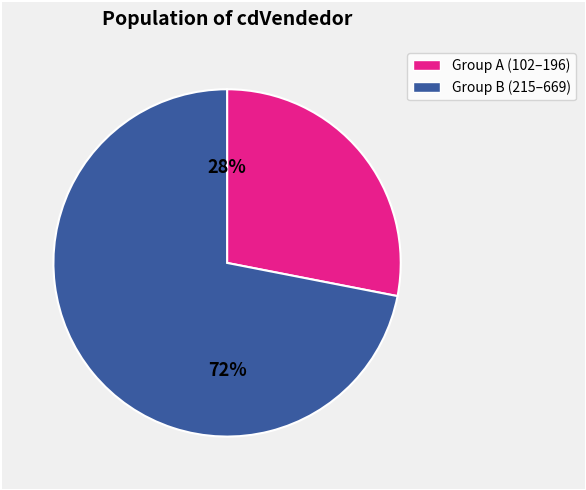

How many segments does this pie chart have?

2